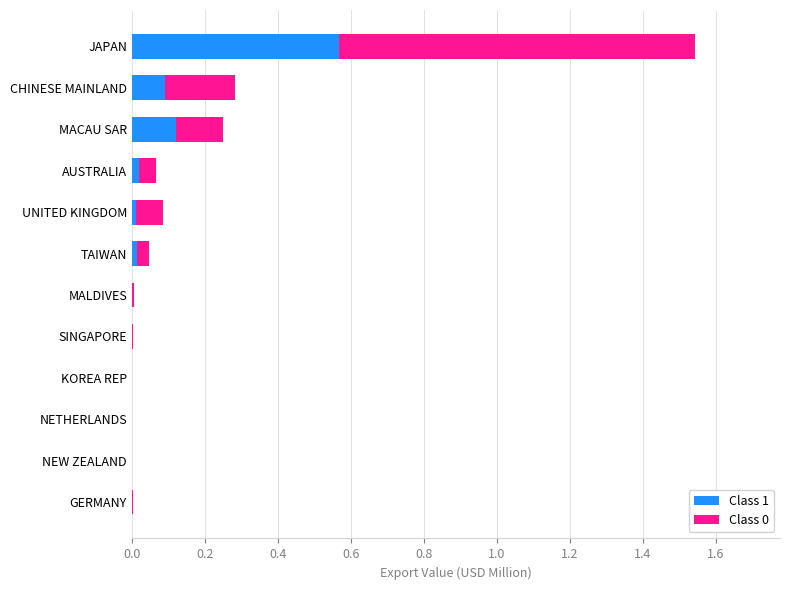

True or false: Class 1 has a value of 0.2 at SINGAPORE.

False